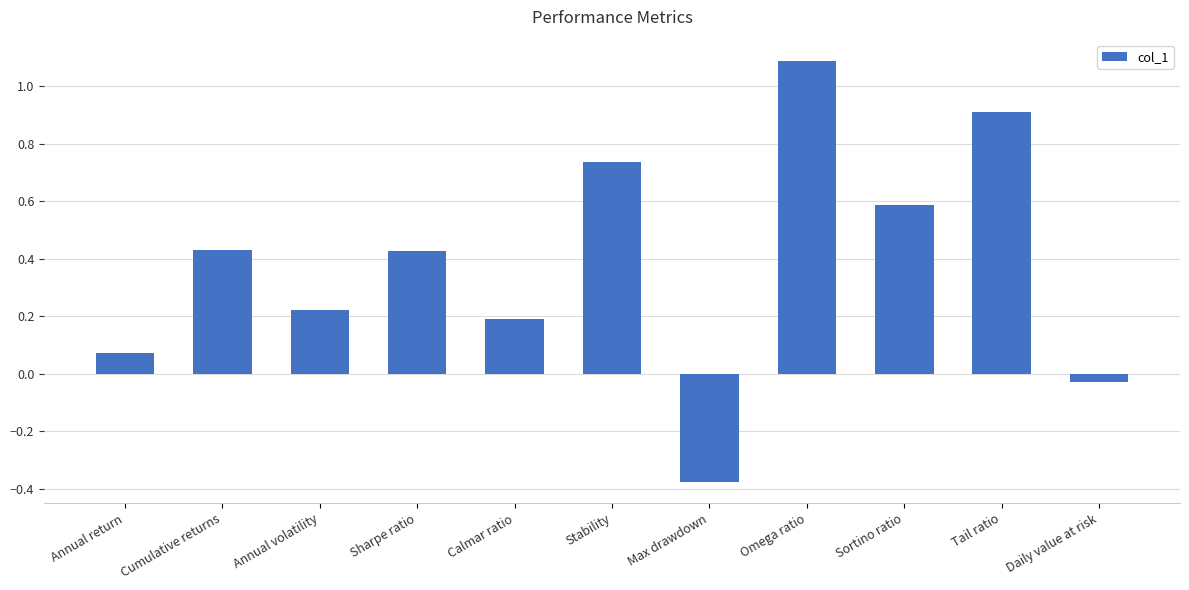

What is the greatest value displayed?

1.1